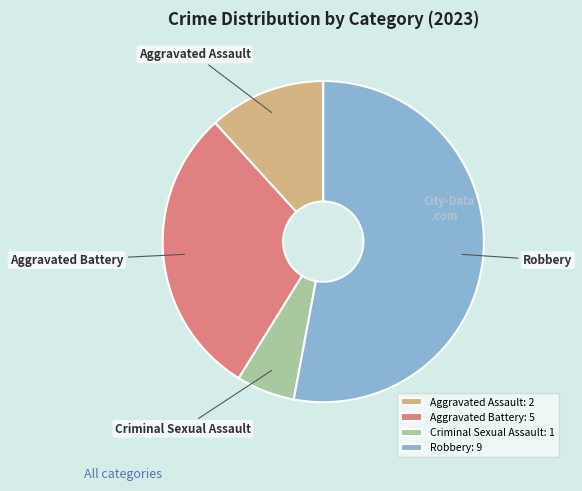

Do Robbery and Aggravated Assault together represent more than half of the pie?

Yes